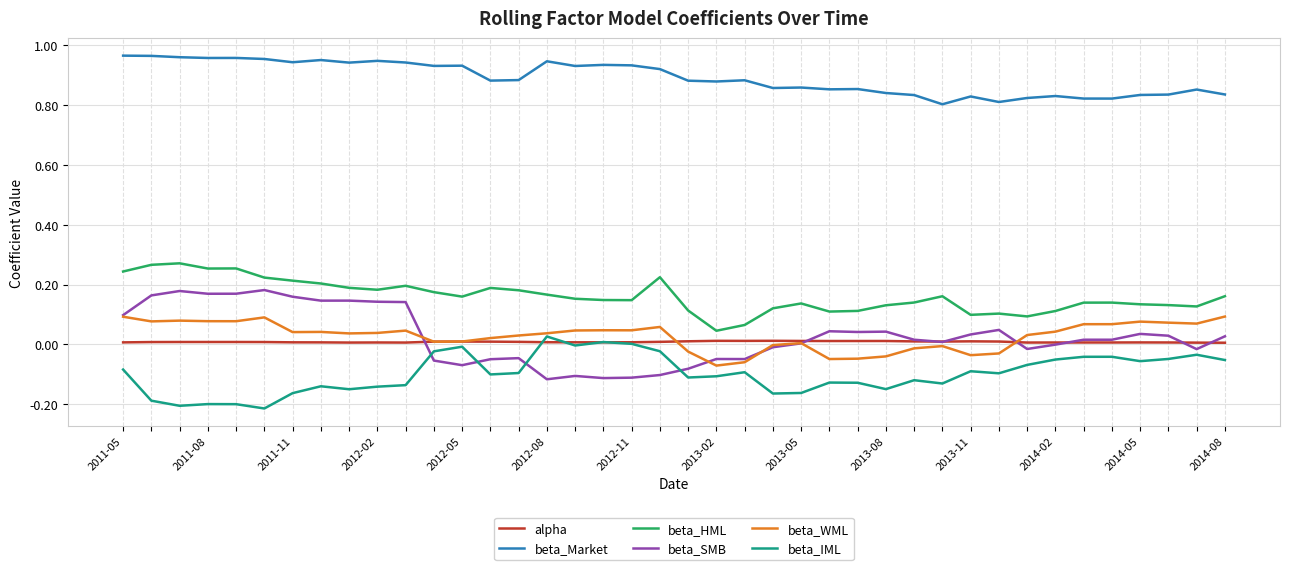

True or false: beta_WML and beta_HML intersect in this chart.

False